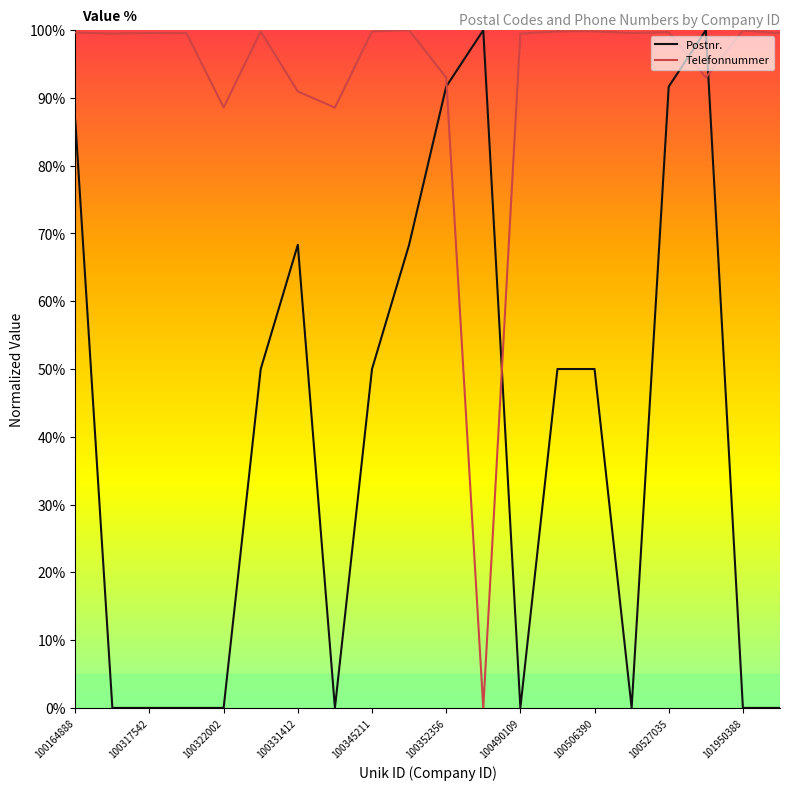

List the series in order of their overall mean, highest first.

Telefonnummer, Postnr.